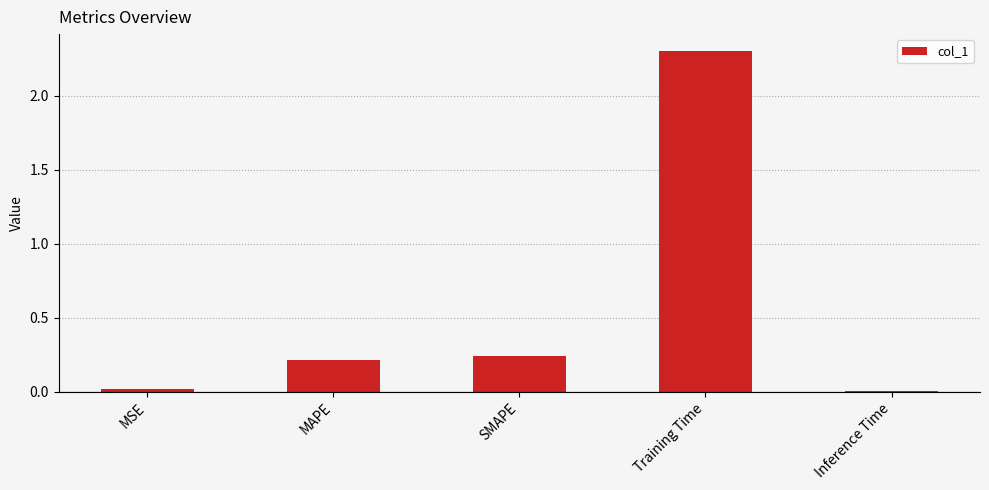

True or false: the data shows 1.0 at Training Time.

False